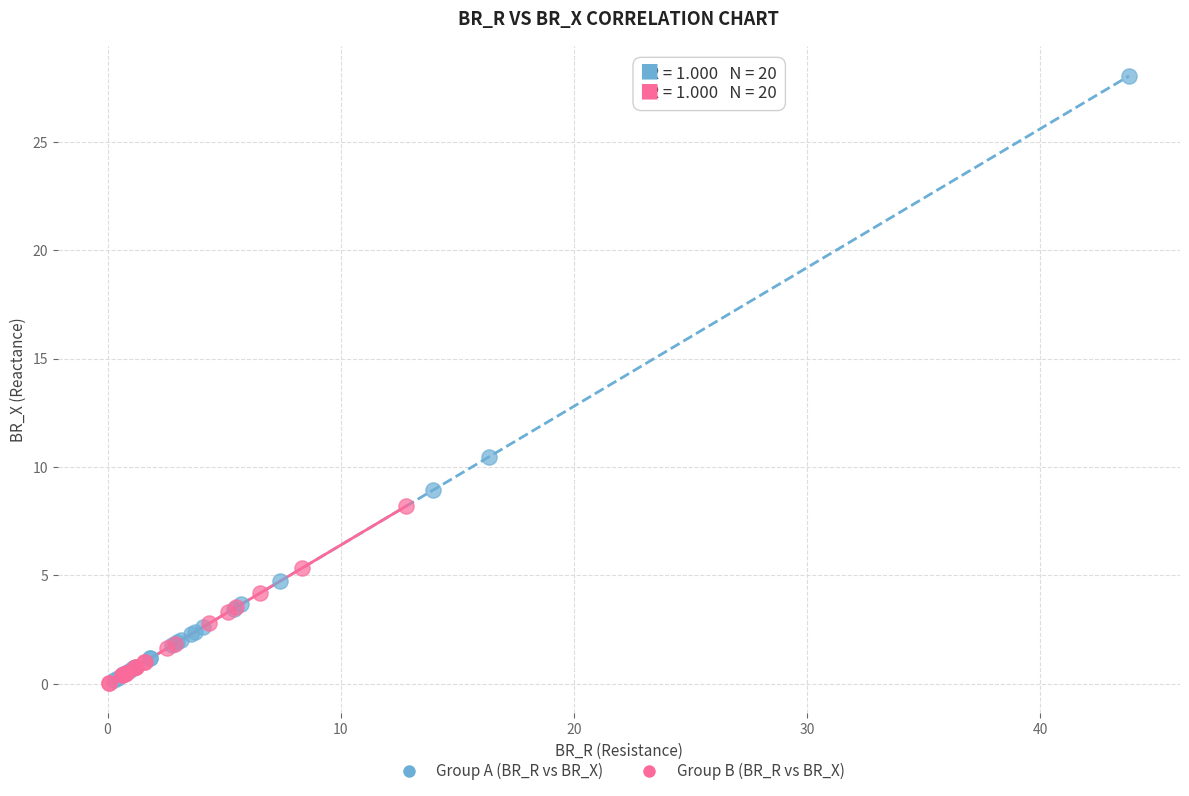

Which series contains the highest Y value?

Group A (BR_R vs BR_X)